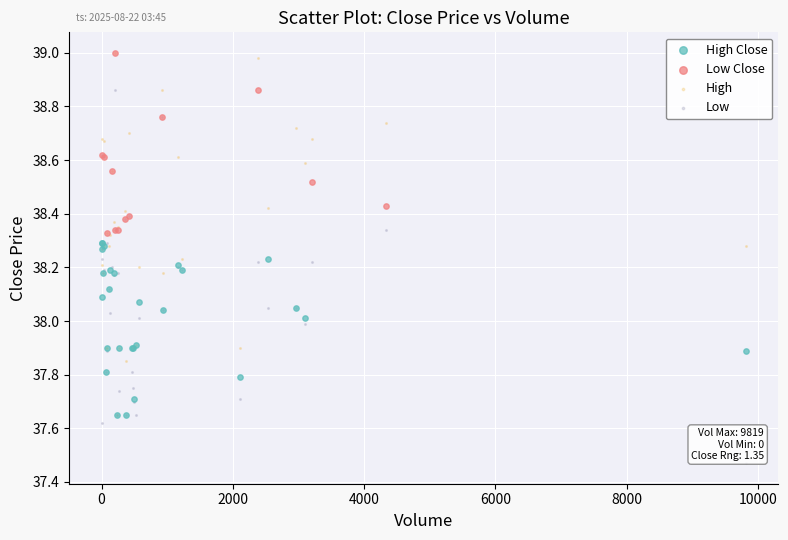

Which series reaches the minimum Y coordinate?

Low